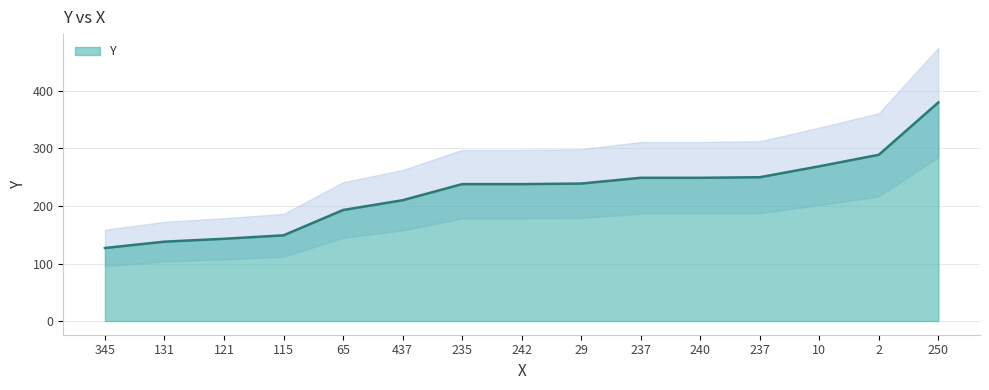

What is the difference between the values at 121 and 2?

146